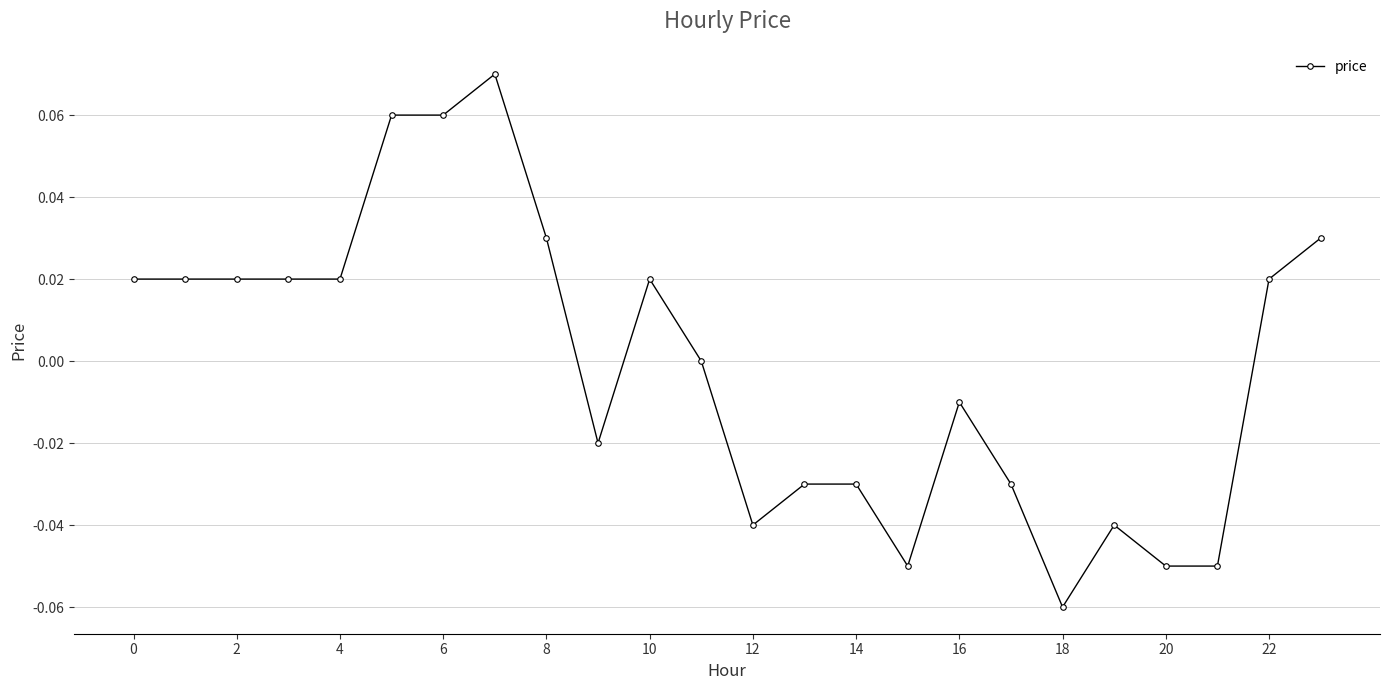

True or false: there are more than 1 points higher than both neighbors.

True